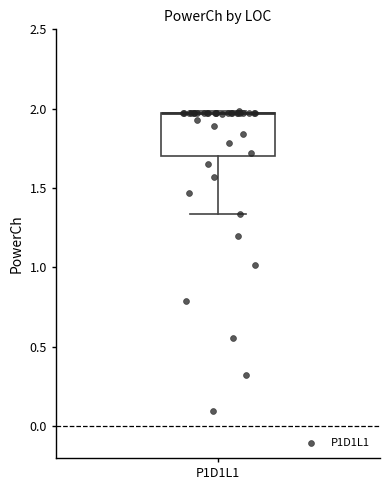

Read this box plot against the y-axis: the position of the median line, the range covered by the box, and the ends of both whiskers. The values are not printed on the chart, so give them approximately, as read against the axis.

median 2.00 (drawn on the box's upper edge), box 1.70 to 2.00, whiskers 1.35 to 2.00